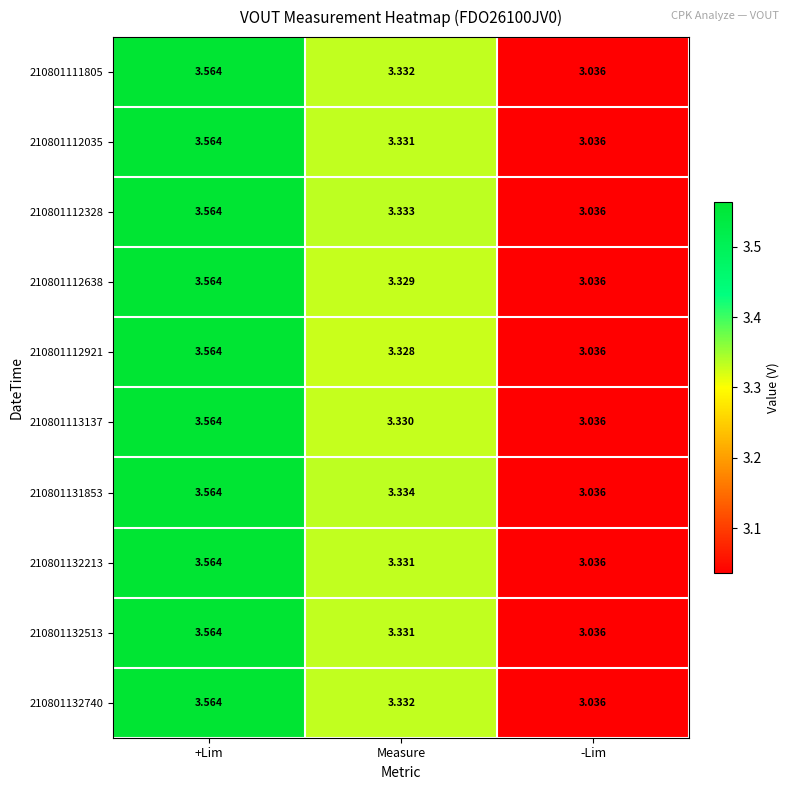

Rank the categories by 210801112035 value from lowest to highest.

-Lim, Measure, +Lim